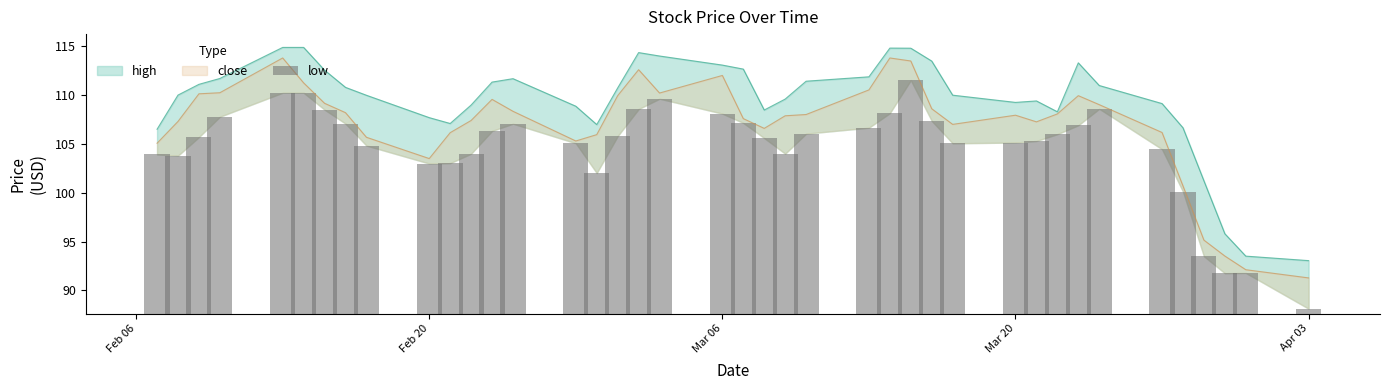

The value at Apr 03 is 39.1. True or false?

False